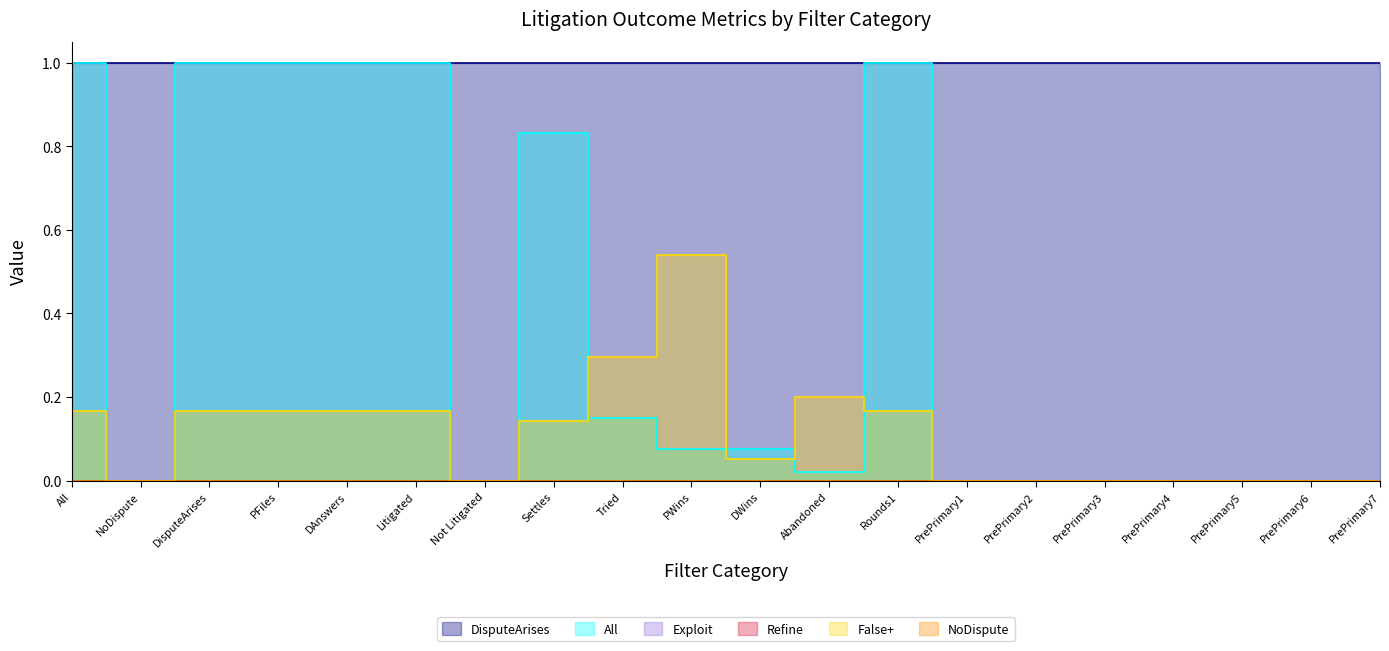

Which series changed the most between PFiles and PrePrimary2?

All